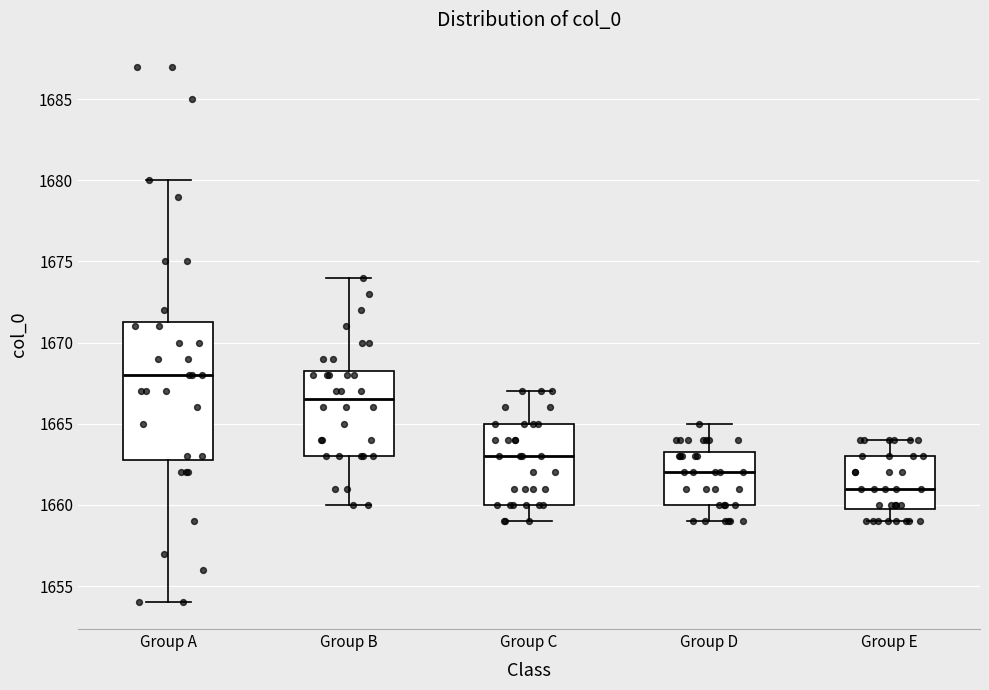

Reading left to right, transcribe this box plot: for each box, give where its median line is, the range the box spans, and where its two whiskers end, as read against the y-axis. The values are not printed on the chart, so give them approximately, as read against the axis.

Group A: median 1668.0, box 1663.0 to 1671.5, whiskers 1654.0 to 1680.0
Group B: median 1666.5, box 1663.0 to 1668.5, whiskers 1660.0 to 1674.0
Group C: median 1663.0, box 1660.0 to 1665.0, whiskers 1659.0 to 1667.0
Group D: median 1662.0, box 1660.0 to 1663.5, whiskers 1659.0 to 1665.0
Group E: median 1661.0, box 1660.0 to 1663.0, whiskers 1659.0 to 1664.0